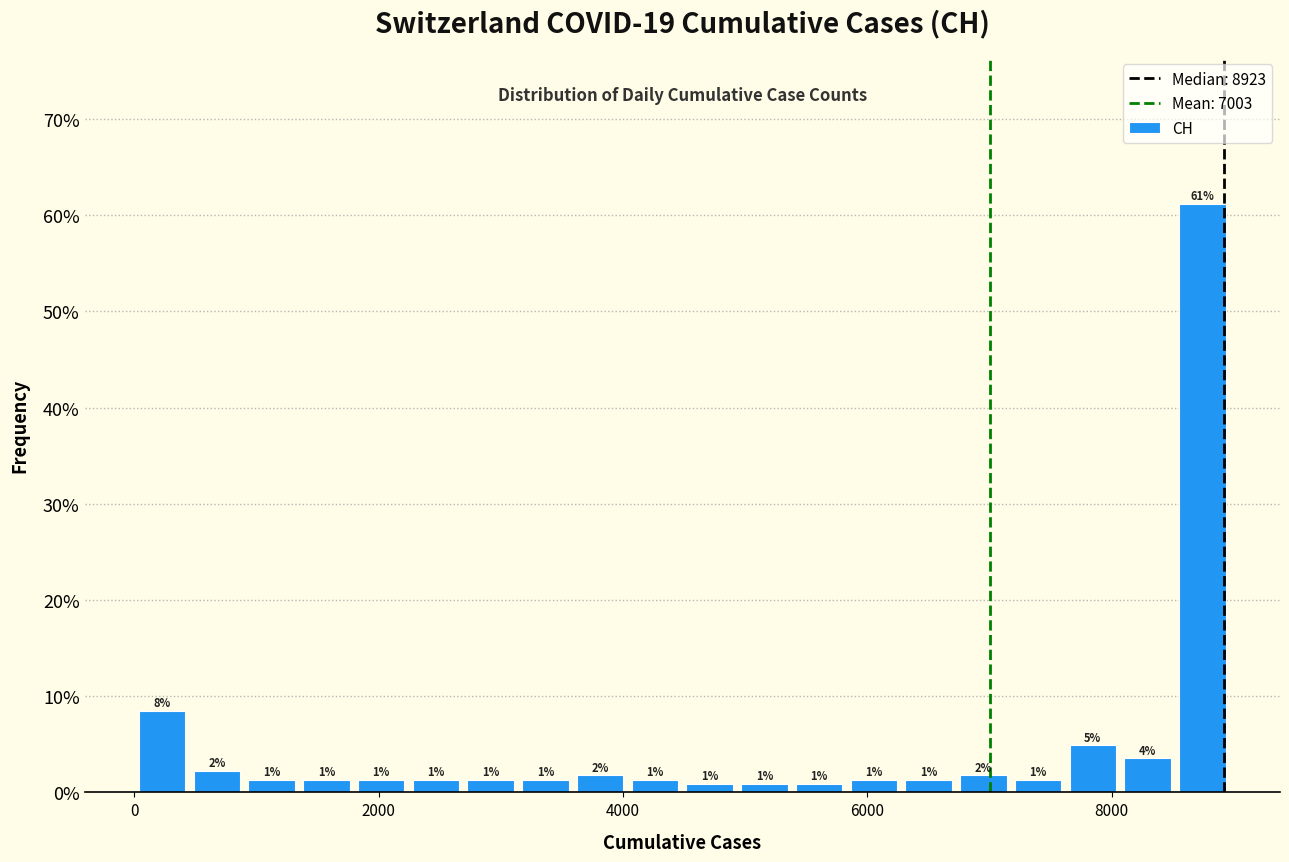

Around what value on the x-axis is the tallest bar? Give the approximate position of its centre, as read against the axis.

8800